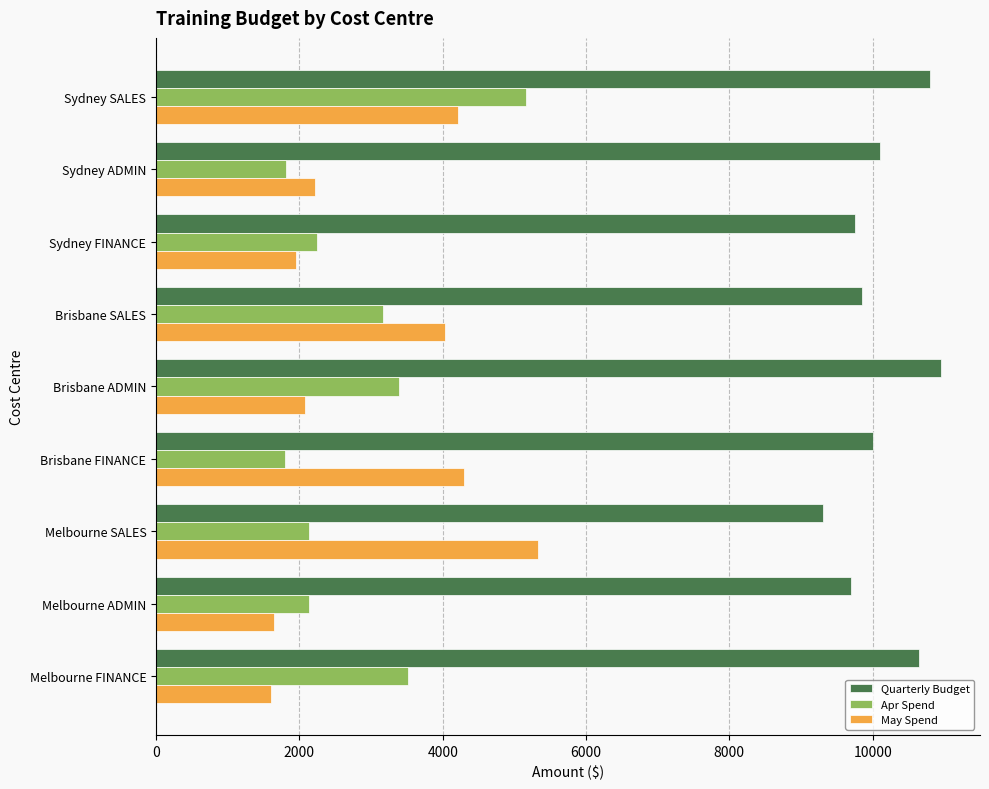

At how many categories does at least one series exceed 2685?

9